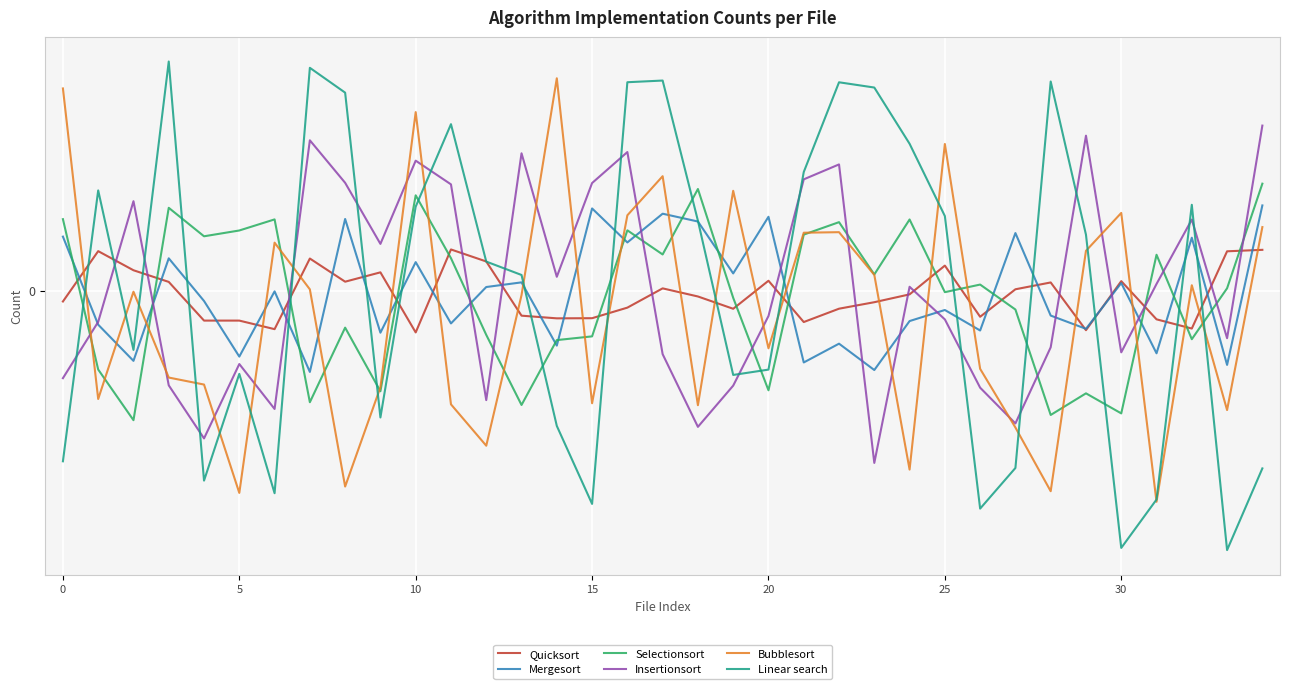

Does the chart display data point markers on the line(s)?

No